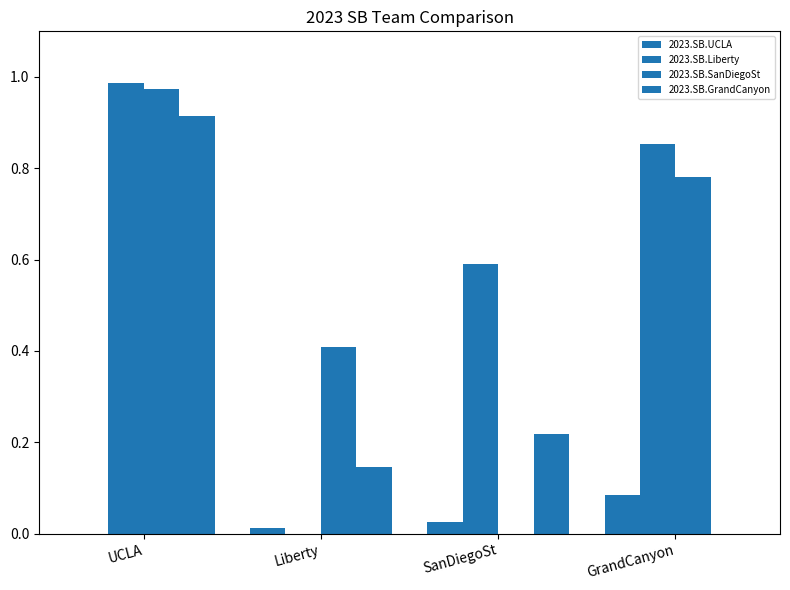

Does the chart contain stacked bars?

No